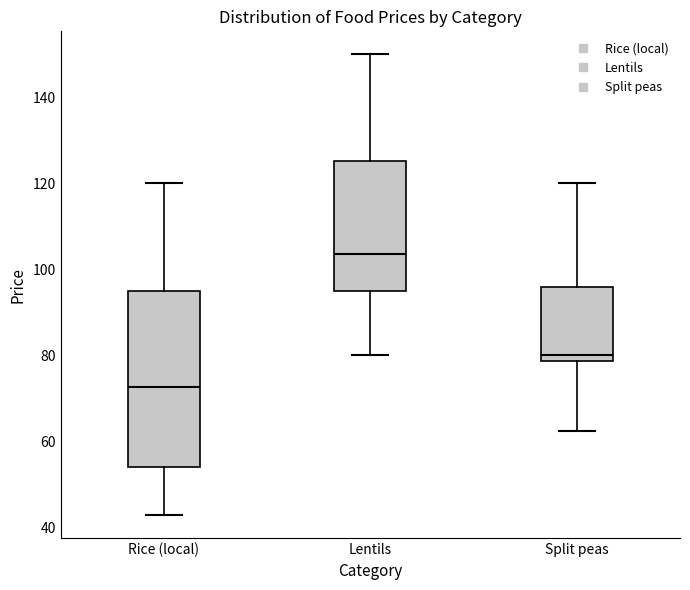

Which box has the highest median line?

Lentils